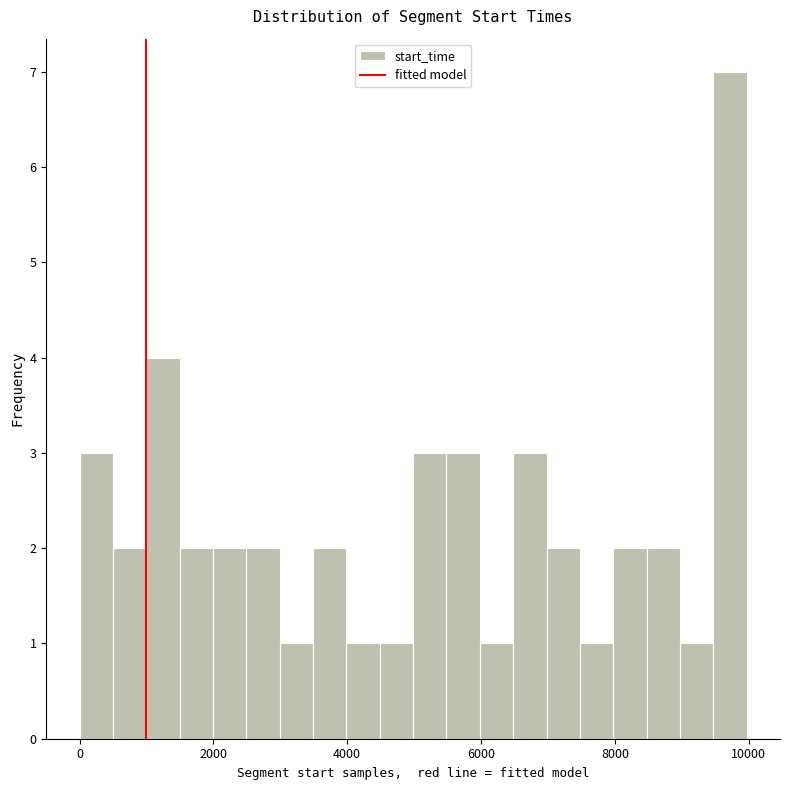

Around what value on the x-axis is the tallest bar? Give the approximate position of its centre, as read against the axis.

9800